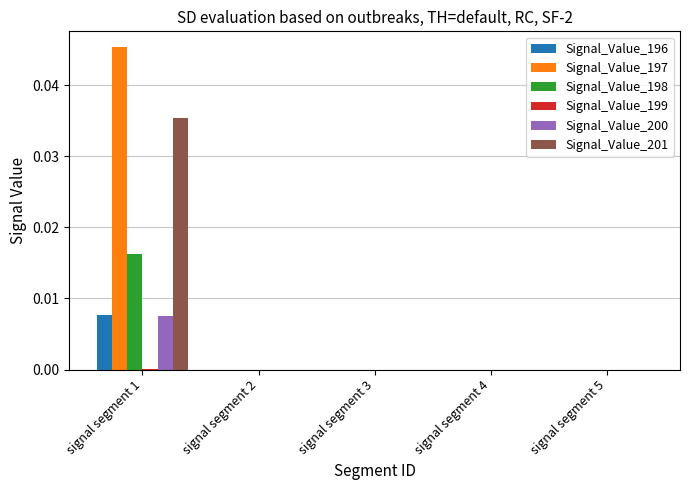

The value of Signal_Value_197 at signal segment 4 is 0.0. True or false?

True